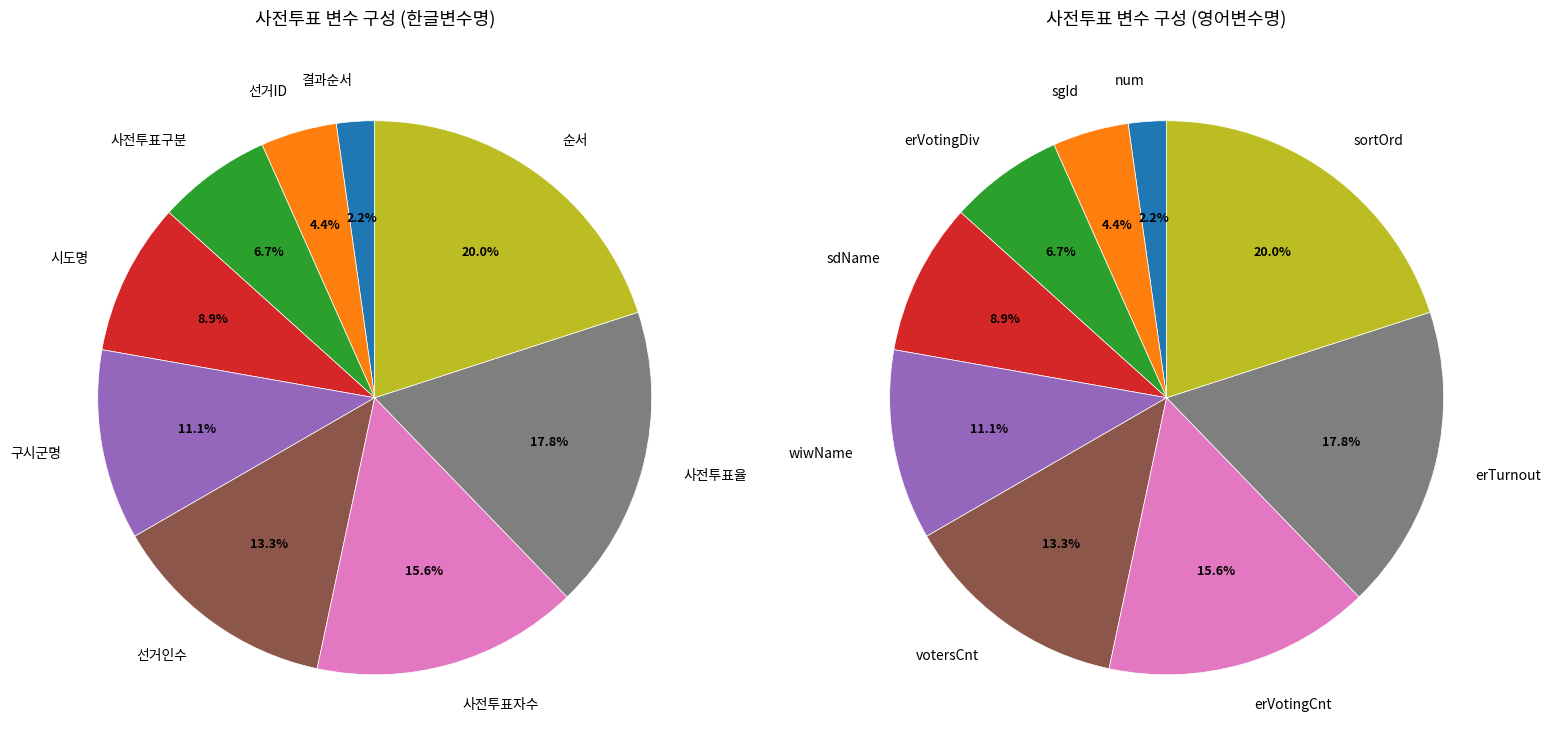

To the nearest percent, what is the combined percentage of erVotingCnt and num?

18%